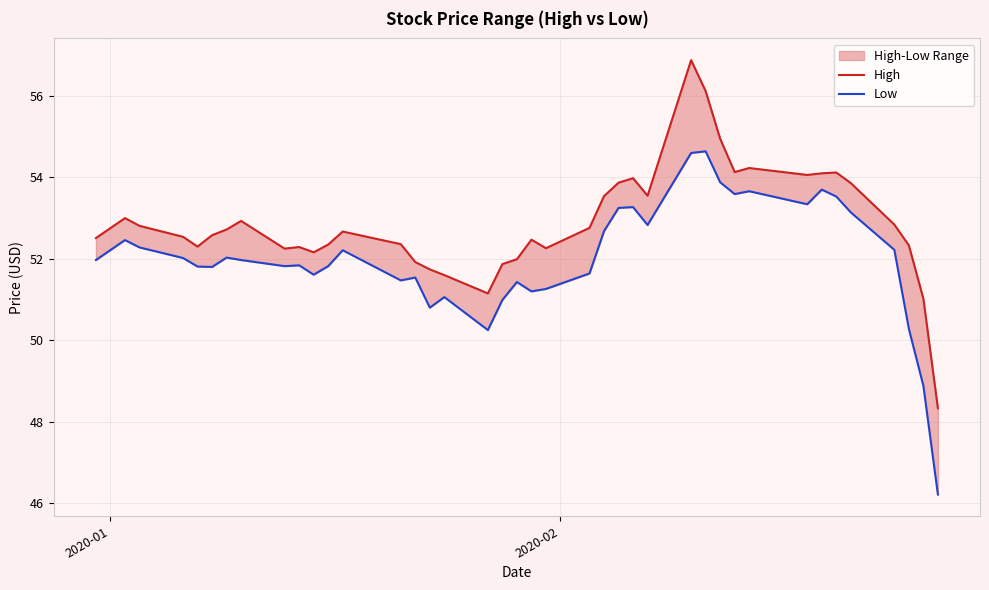

True or false: High has more than 1 interior local peaks.

True